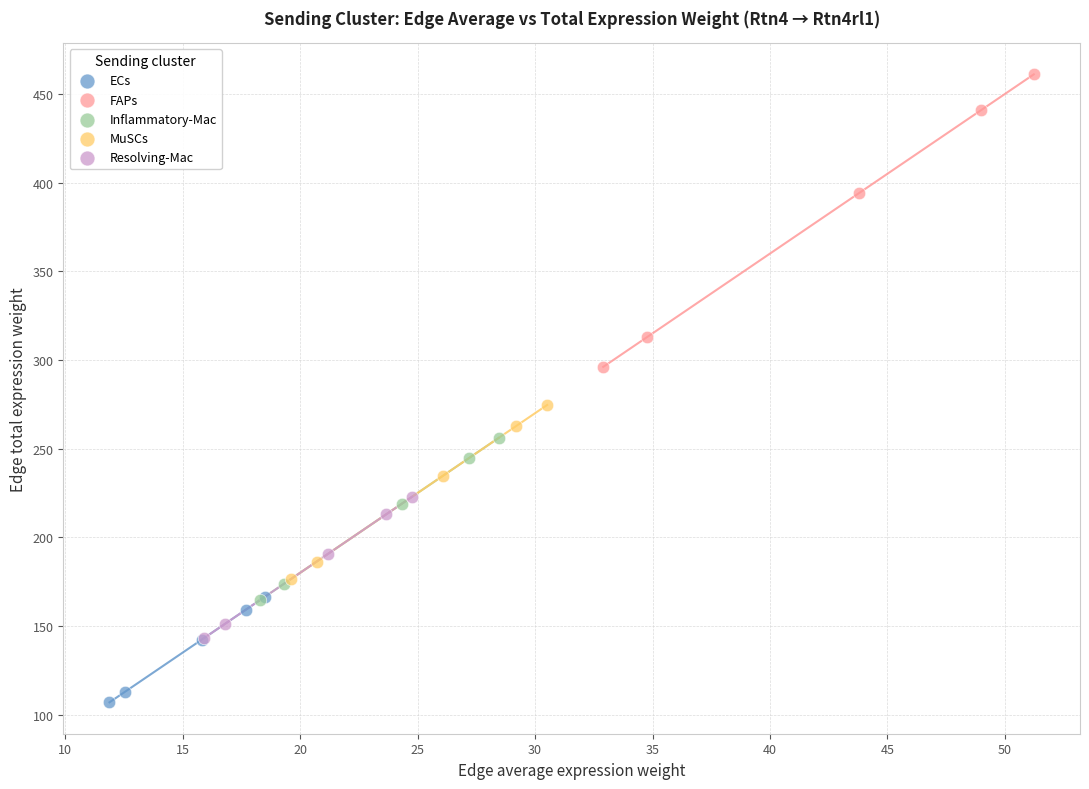

Which series has the largest Y range (max minus min)?

FAPs